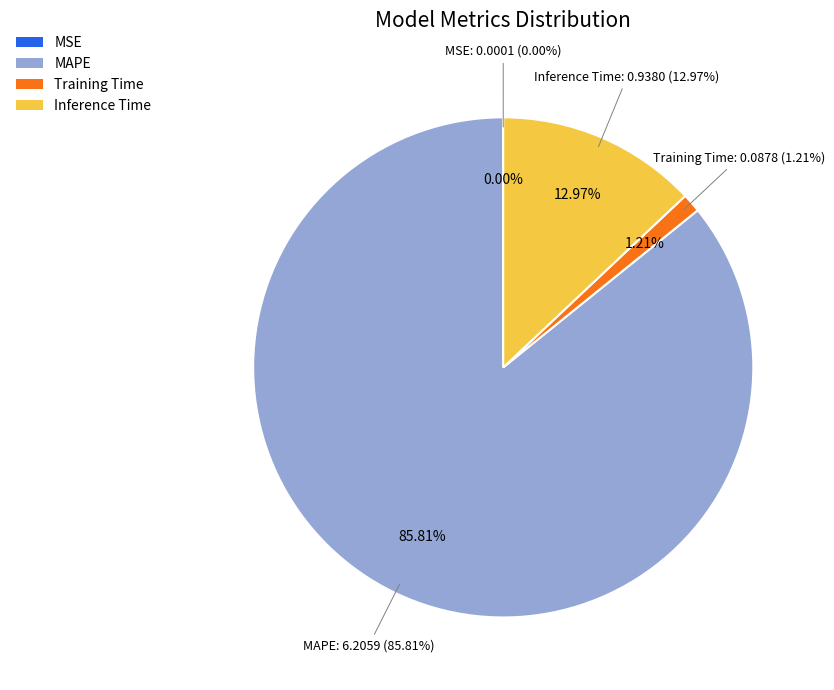

How many segments does this pie chart have?

4